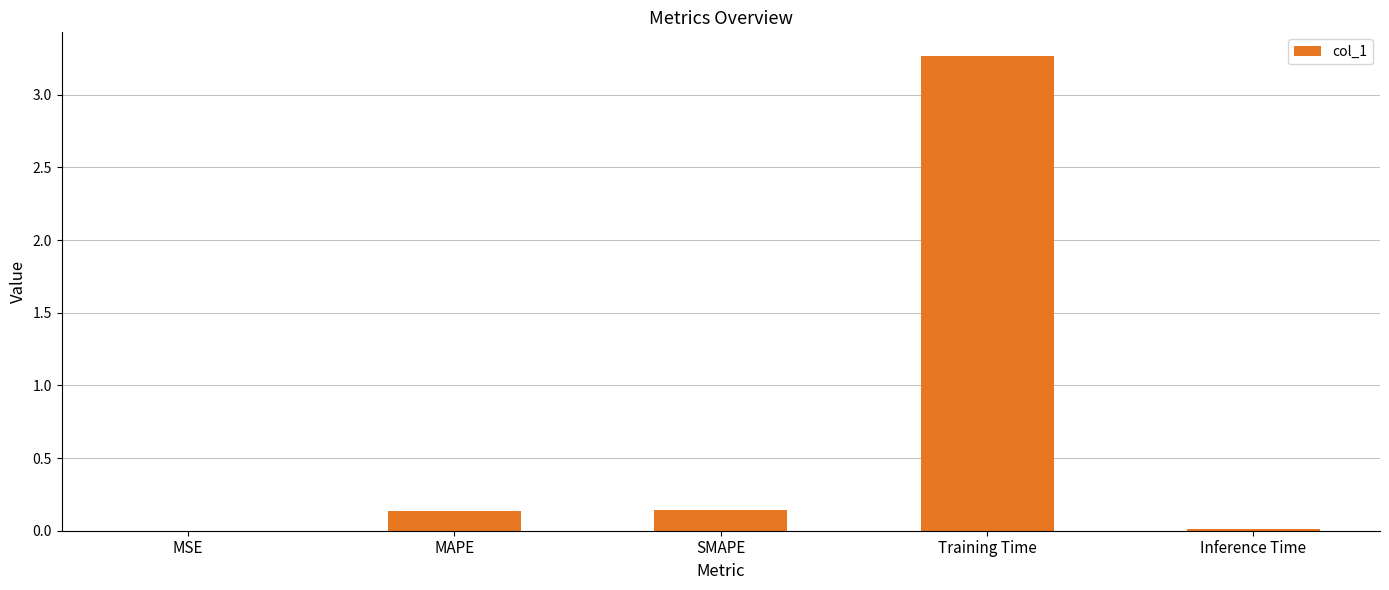

What is the change in value from MSE to Training Time?

+3.3